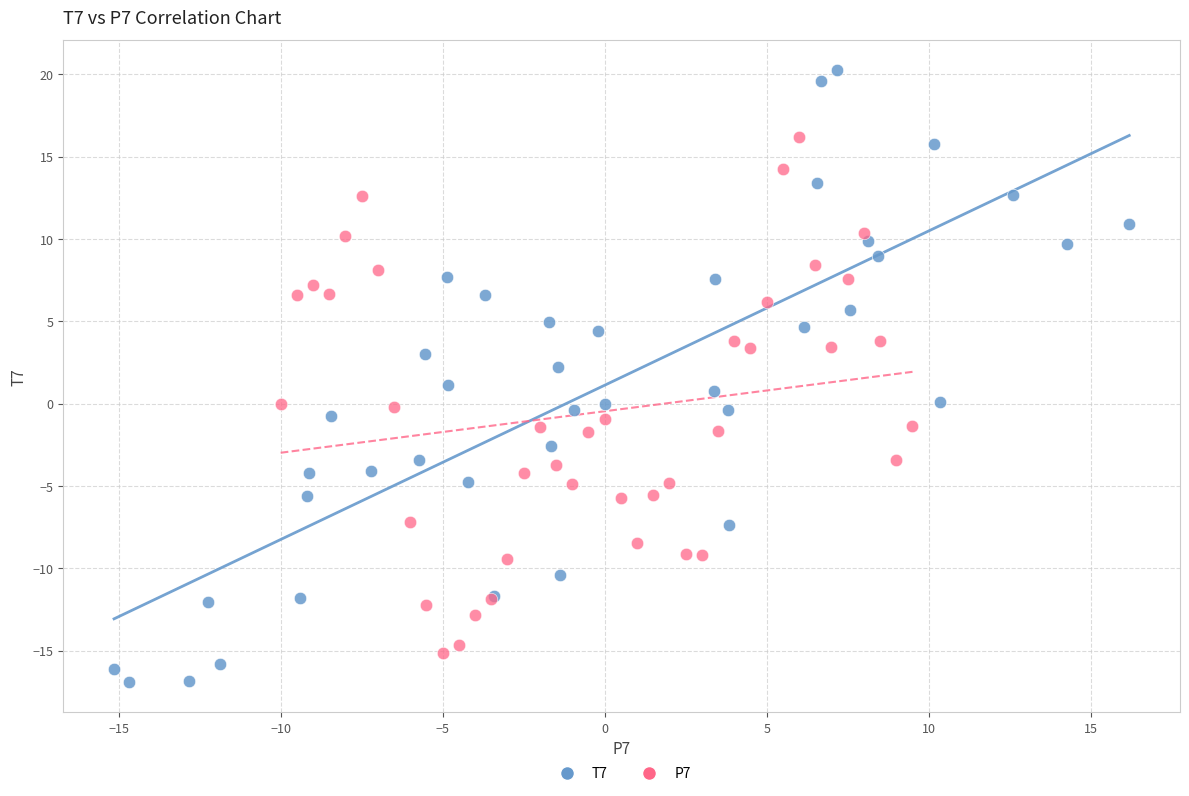

Which series reaches the maximum Y coordinate?

T7